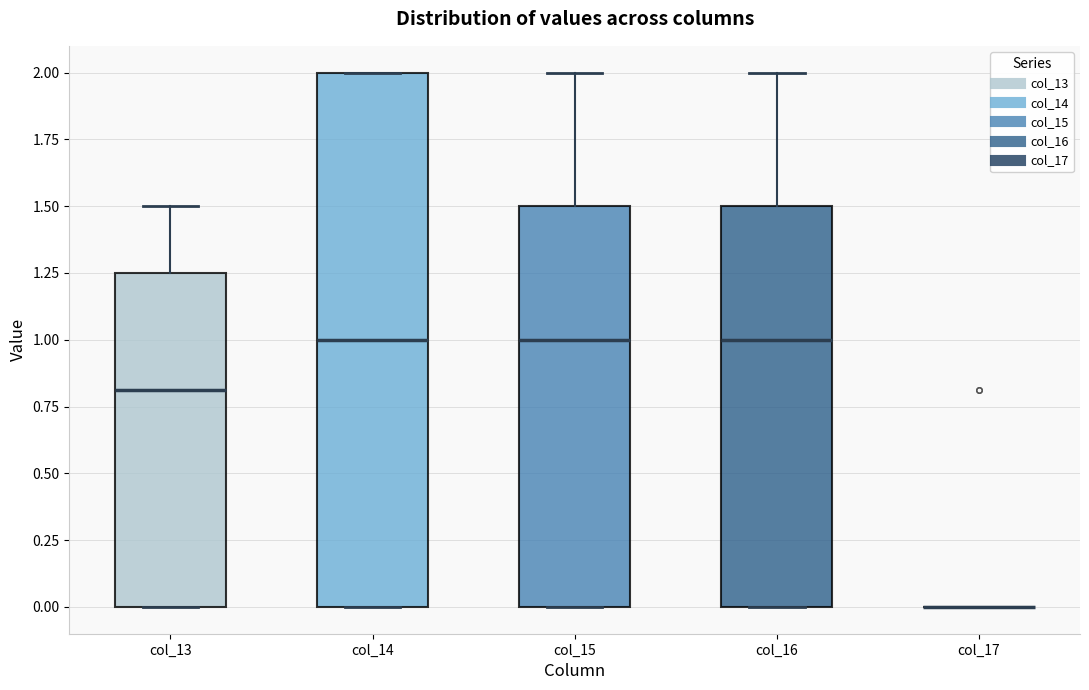

Reading left to right, read every box against the y-axis: the position of its median line, the range the box covers, and the ends of its whiskers. The values are not printed on the chart, so give them approximately, as read against the axis.

col_13: median 0.80, box 0.00 to 1.25, whiskers 0.00 to 1.50
col_14: median 1.00, box 0.00 to 2.00, whiskers 0.00 to 2.00
col_15: median 1.00, box 0.00 to 1.50, whiskers 0.00 to 2.00
col_16: median 1.00, box 0.00 to 1.50, whiskers 0.00 to 2.00
col_17: box collapsed to a line at 0.00, whiskers 0.00 to 0.00